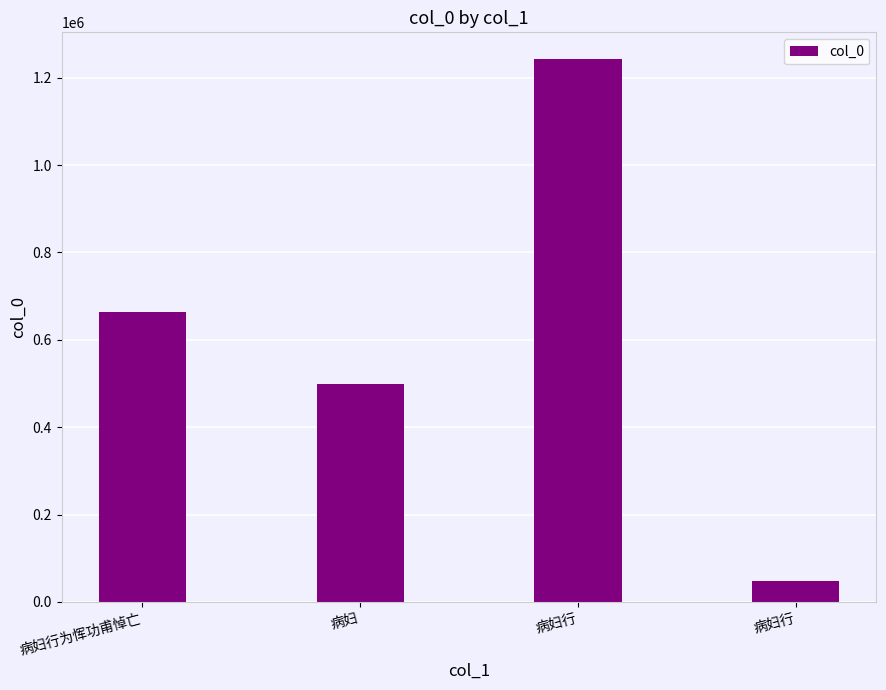

Rank the categories by value from highest to lowest.

病妇行, 病妇行为恽功甫悼亡, 病妇, 病妇行